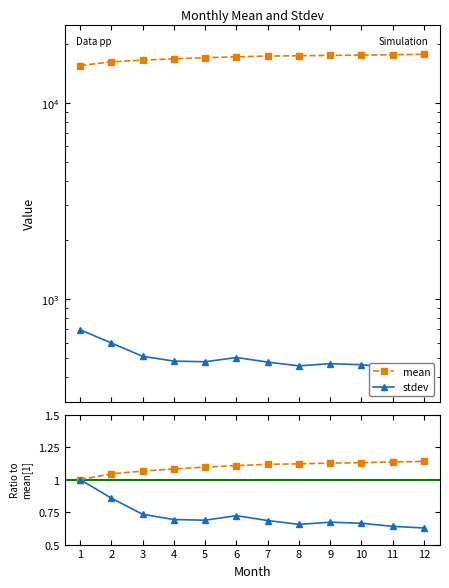

Is the value of mean ratio at 4 greater than the value of stdev at 9?

No